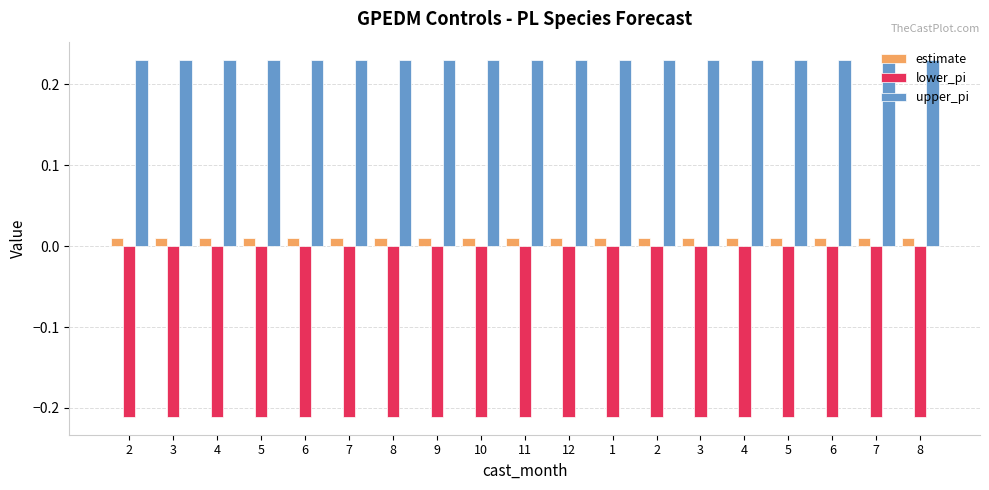

Which category has the lowest value in the estimate series?

2